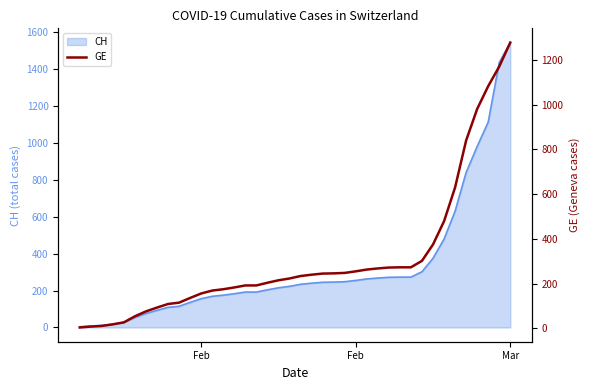

What is the value of the 5th point from the left?

27